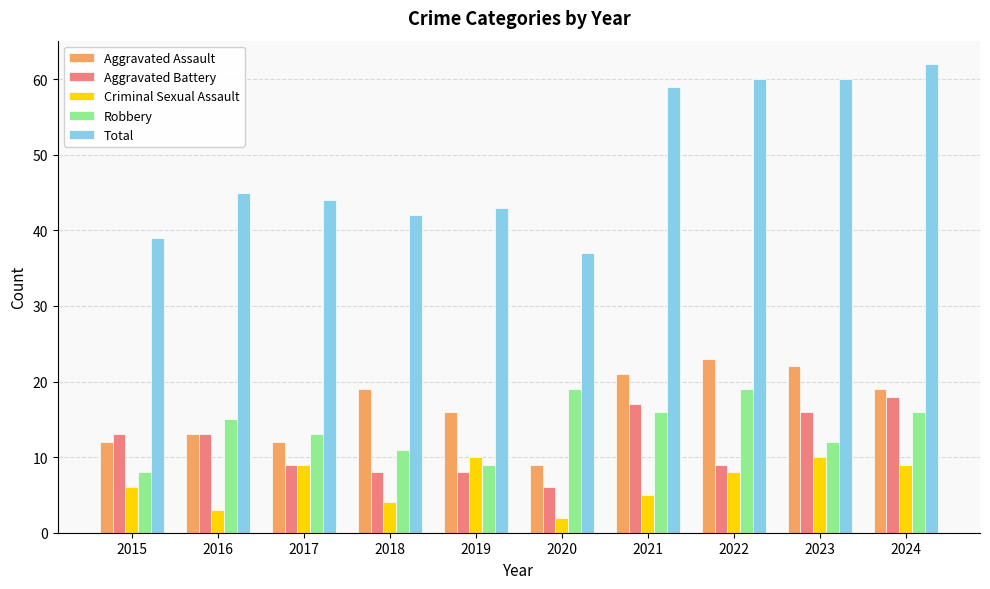

What are all the series names shown in the legend?

Aggravated Assault, Aggravated Battery, Criminal Sexual Assault, Robbery, Total